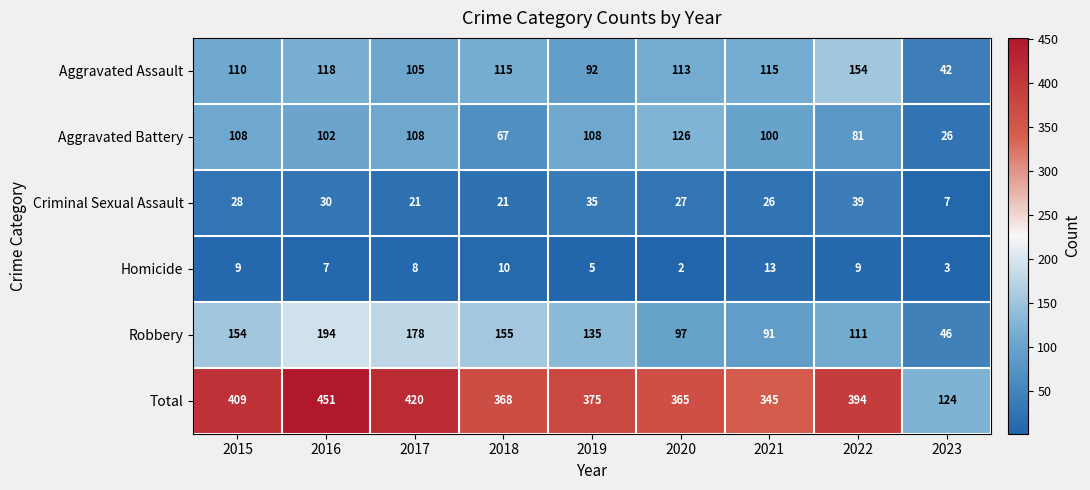

Which category has the lowest value across all series?

2020